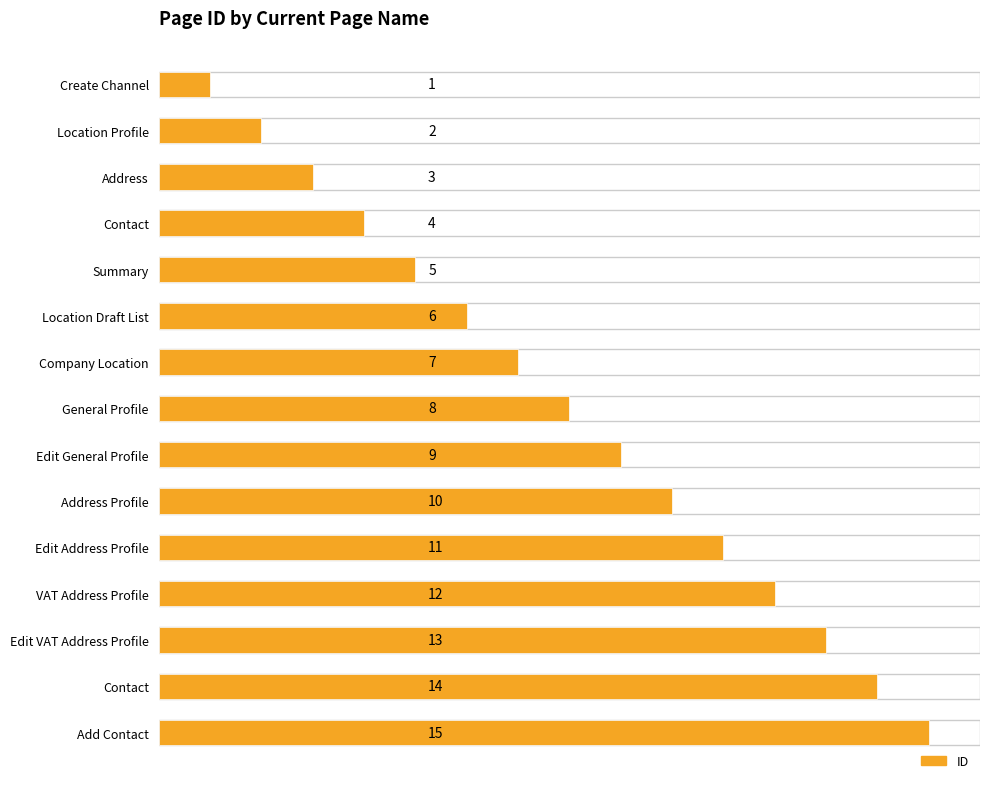

How many series are shown in this chart?

1